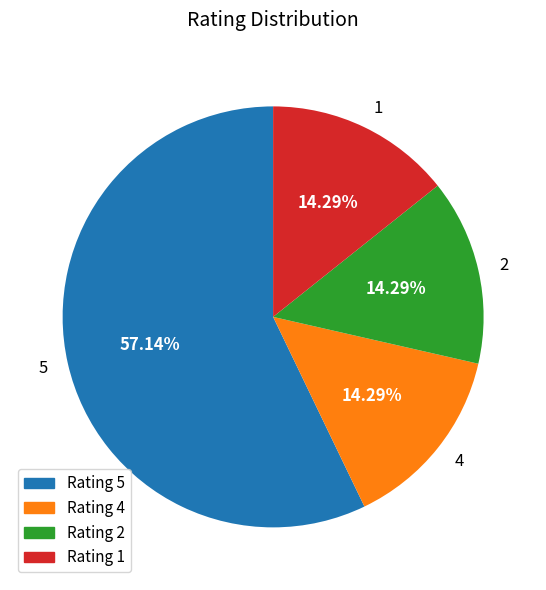

To the nearest percent, what portion does 1 represent?

14%